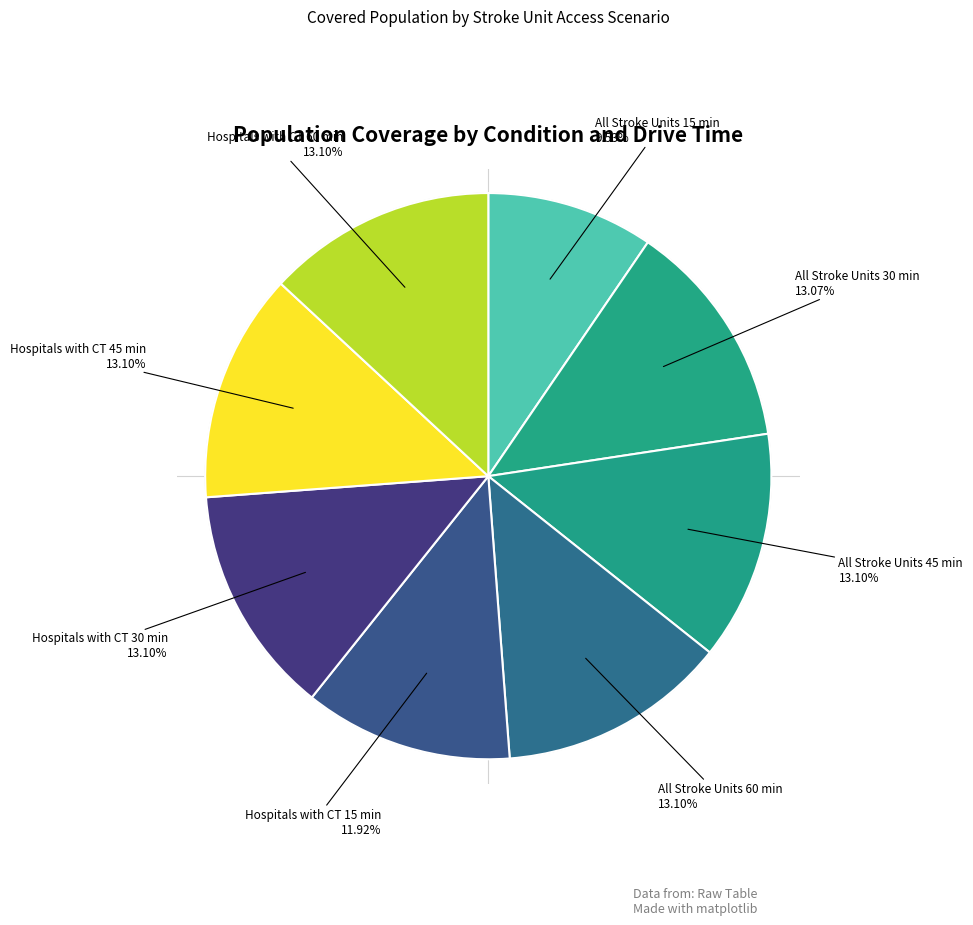

Which category has the smallest portion of the pie?

All Stroke Units 15 min